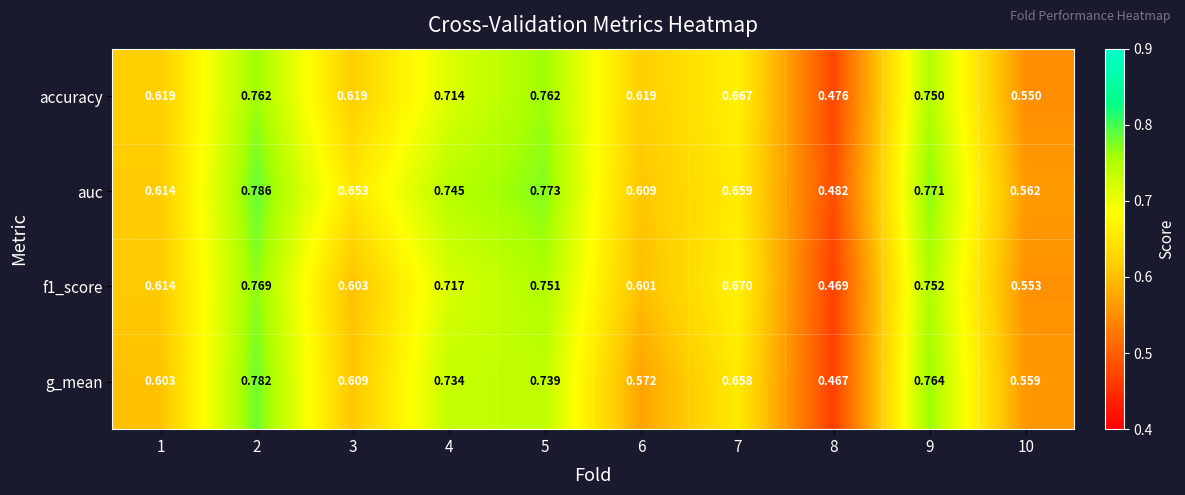

Which category has the highest value across all series?

2